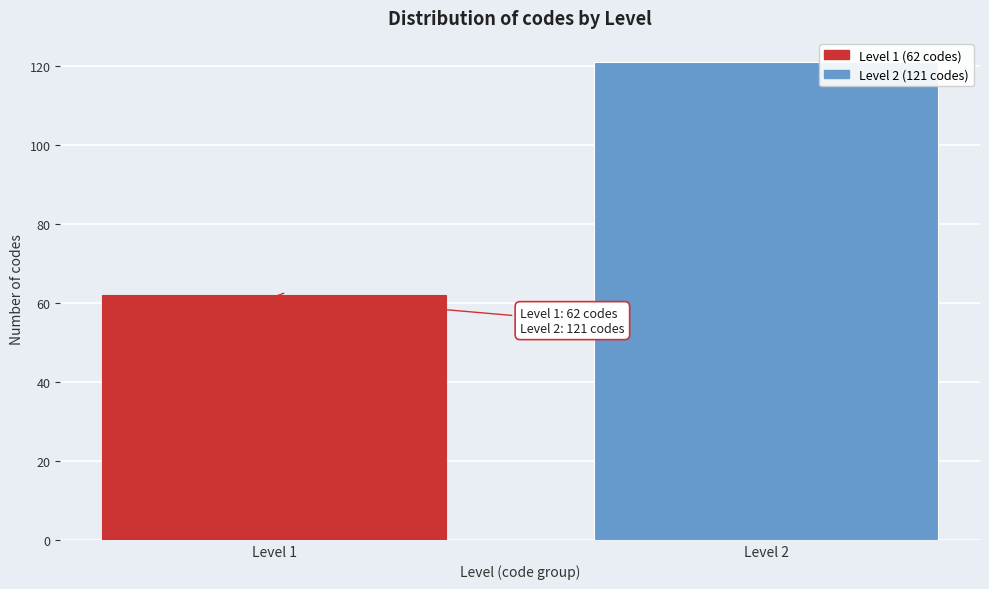

Reading left to right, transcribe all the data shown in this chart.

Level 1=62	Level 2=121